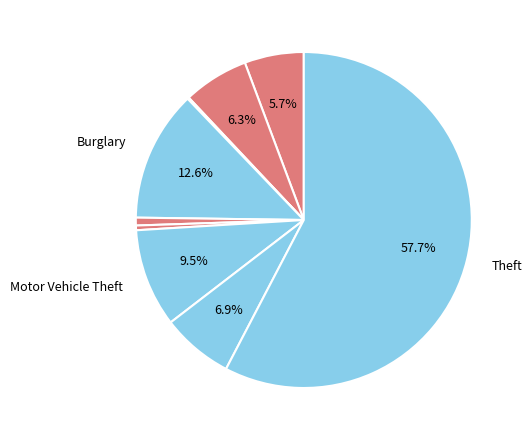

Which category has the biggest portion of the pie?

Theft